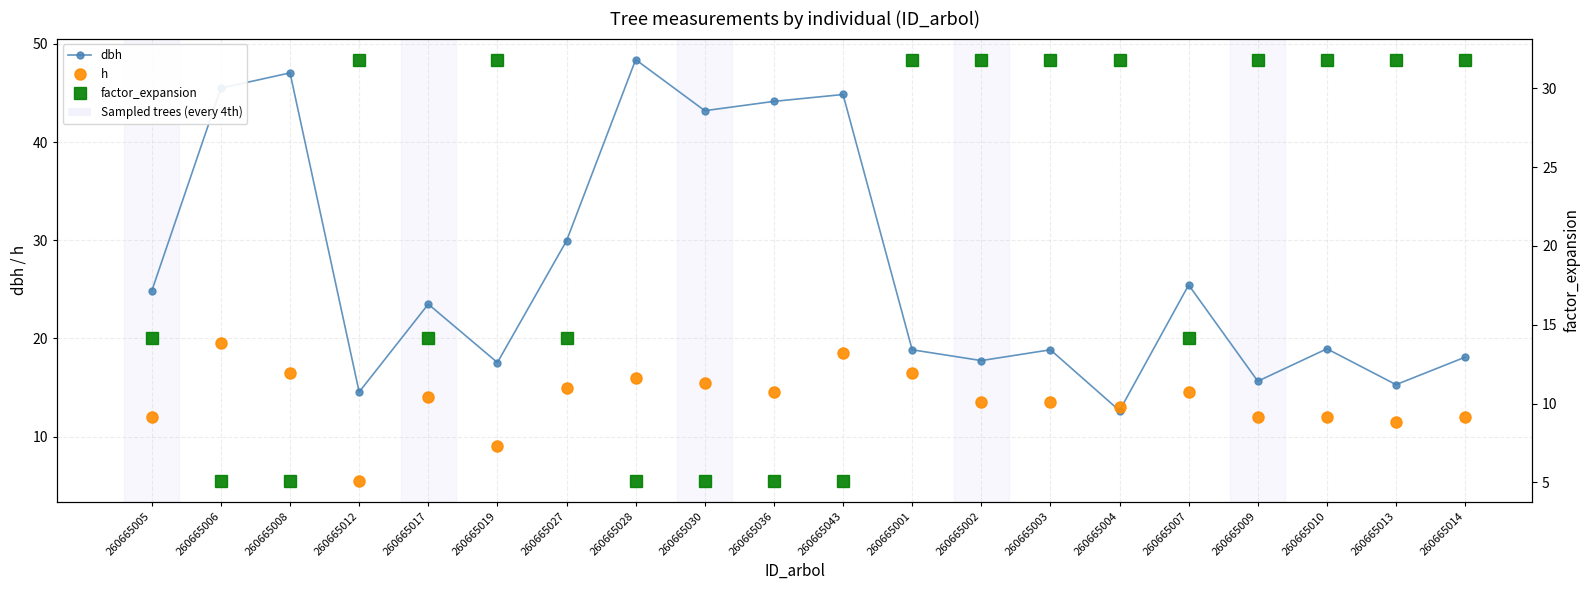

Rank the categories by h value from lowest to highest.

260665012, 260665019, 260665013, 260665005, 260665009, 260665010, 260665014, 260665004, 260665002, 260665003, 260665017, 260665036, 260665007, 260665027, 260665030, 260665028, 260665008, 260665001, 260665043, 260665006